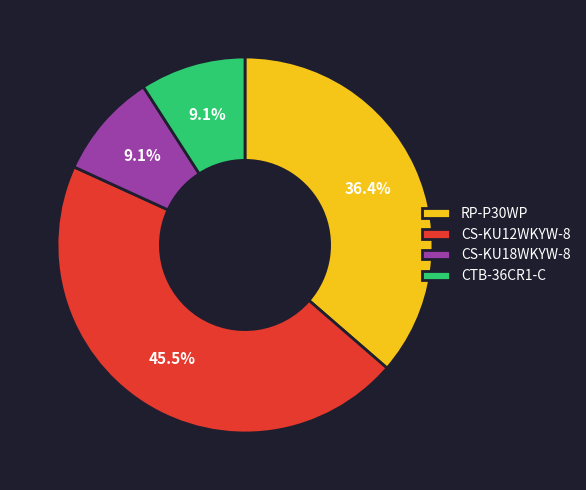

Which slice is the largest?

CS-KU12WKYW-8